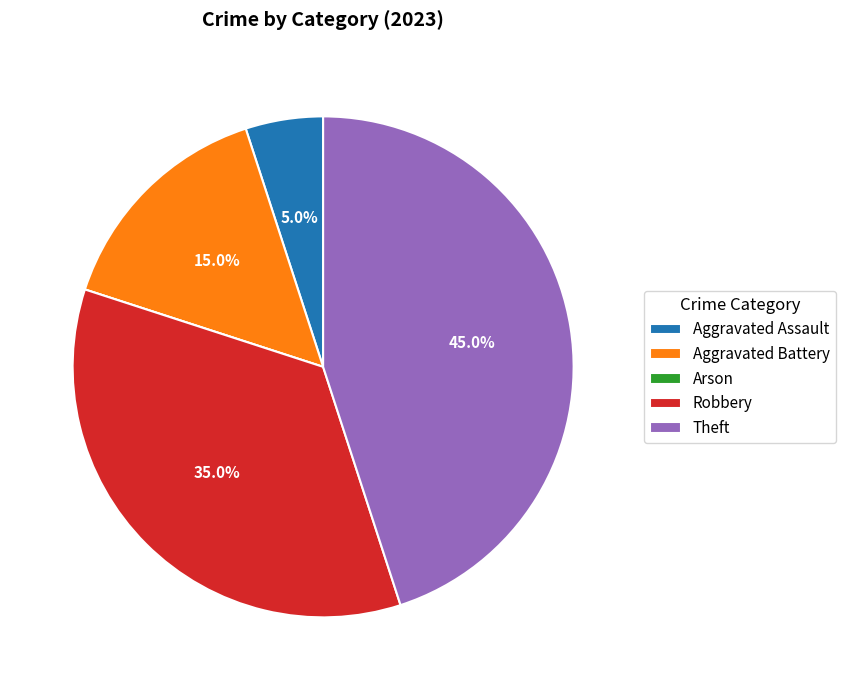

To the nearest percent, what is the average slice percentage?

20%